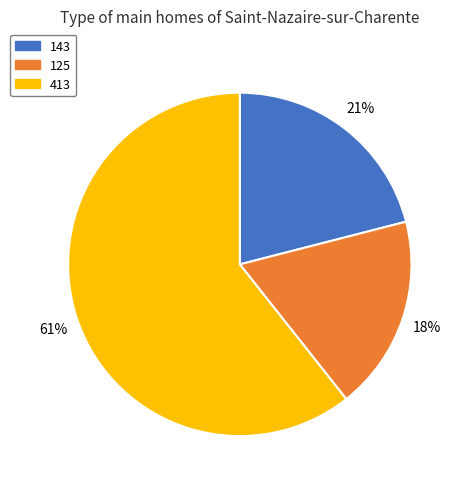

Does any single category account for the majority?

Yes